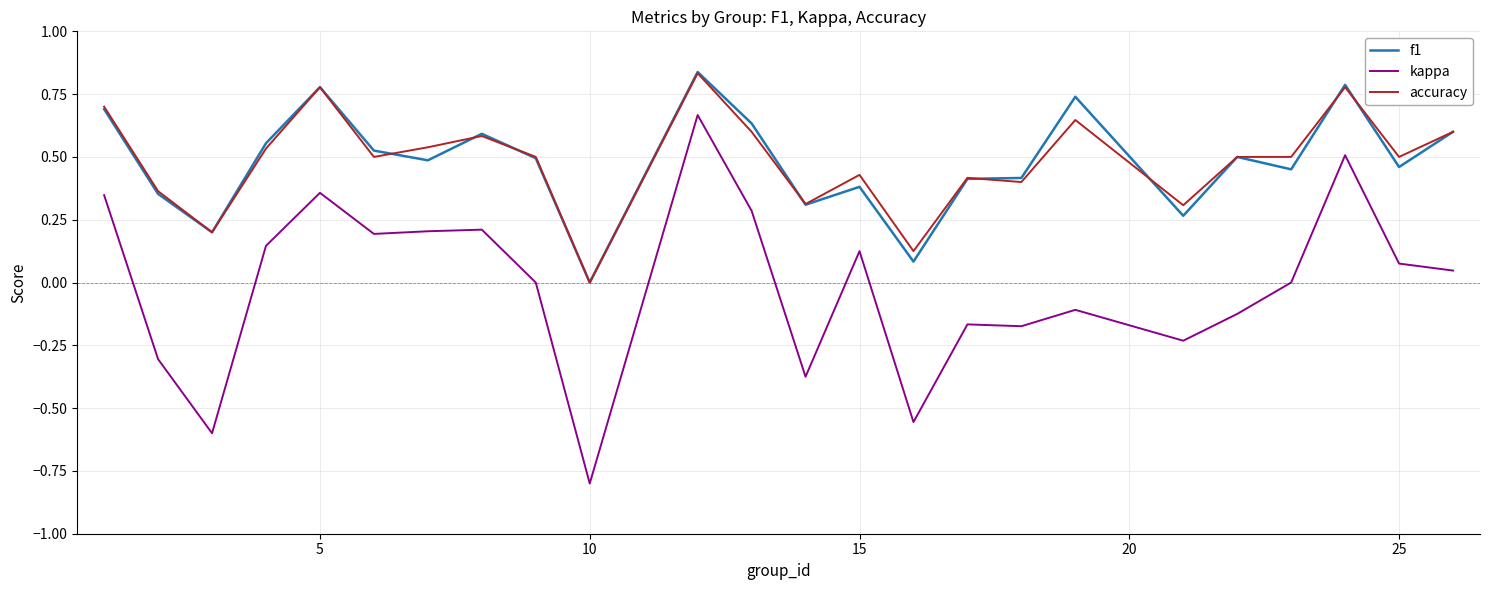

How many series are shown in this chart?

3